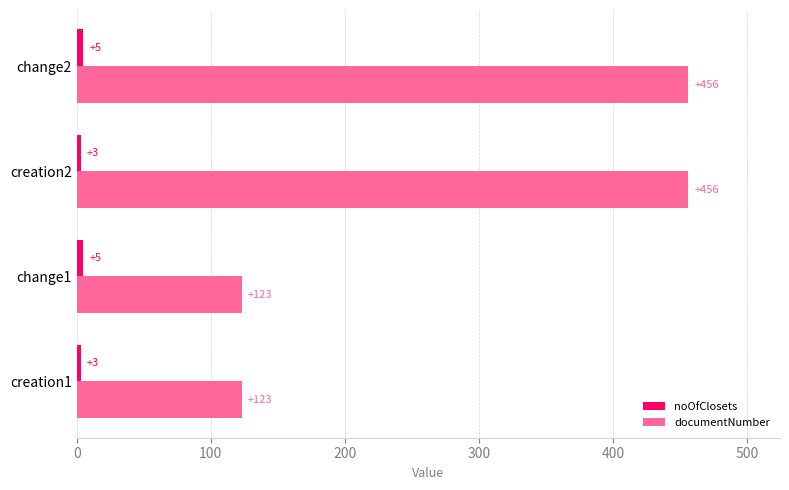

What is the minimum value shown in the chart?

3